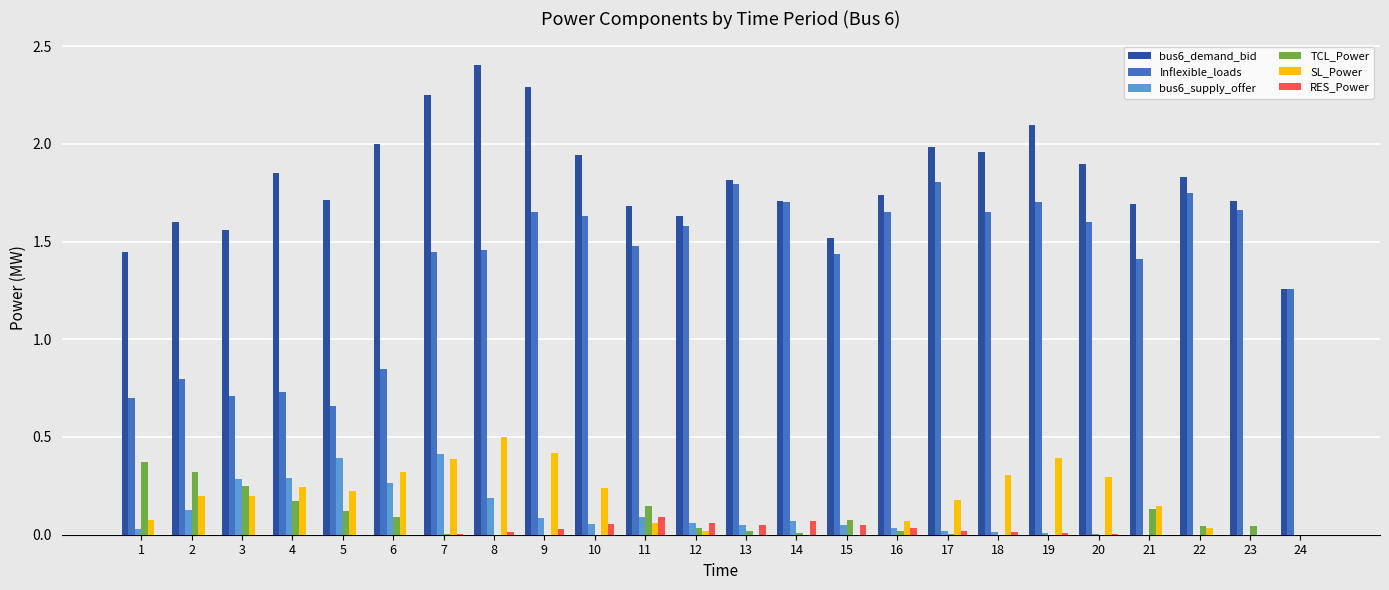

How many groups of bars are there?

24